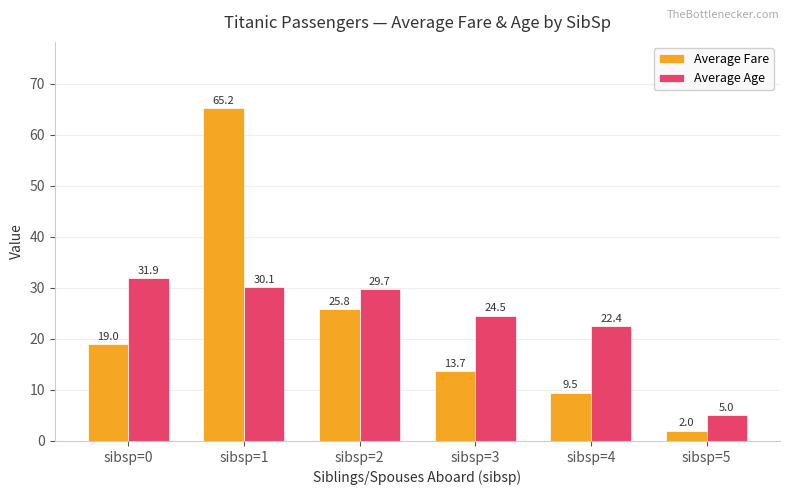

What is the average value of the Average Age series?

23.9